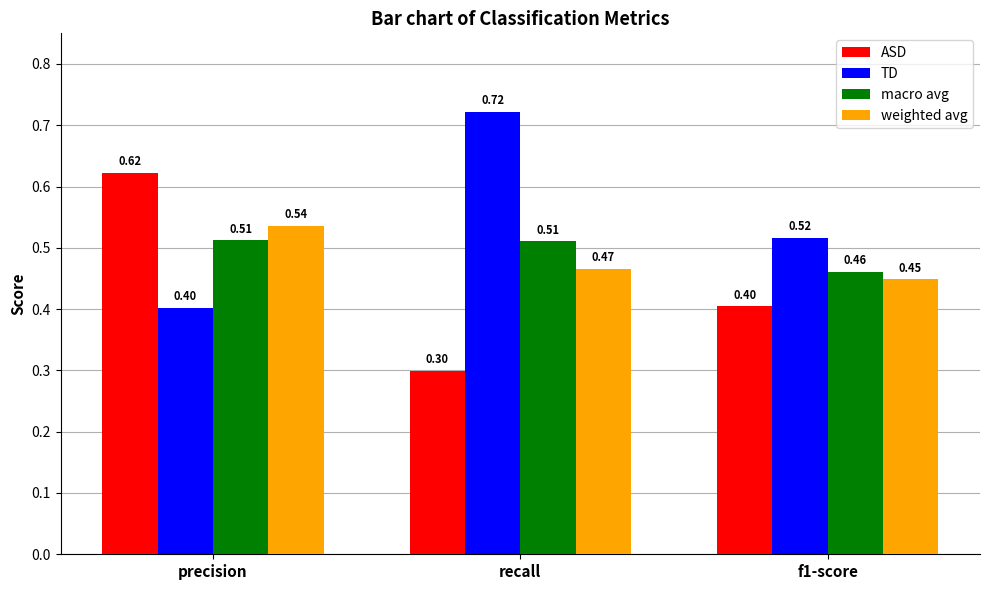

At which label is TD closest to 0?

precision